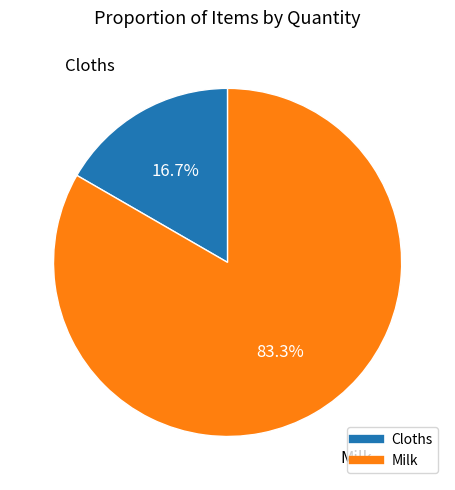

The Cloths slice represents 17% of the pie. True or false?

True